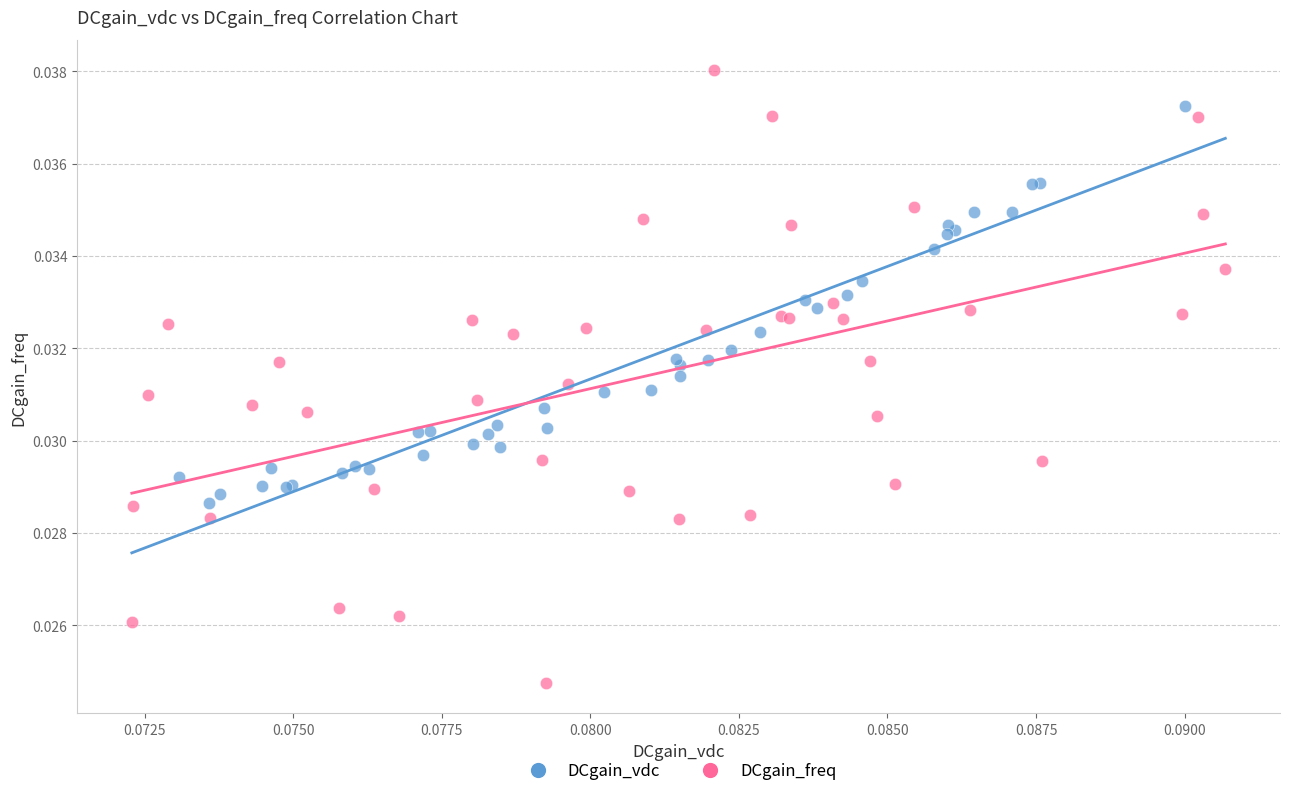

Which series reaches the minimum Y coordinate?

DCgain_freq